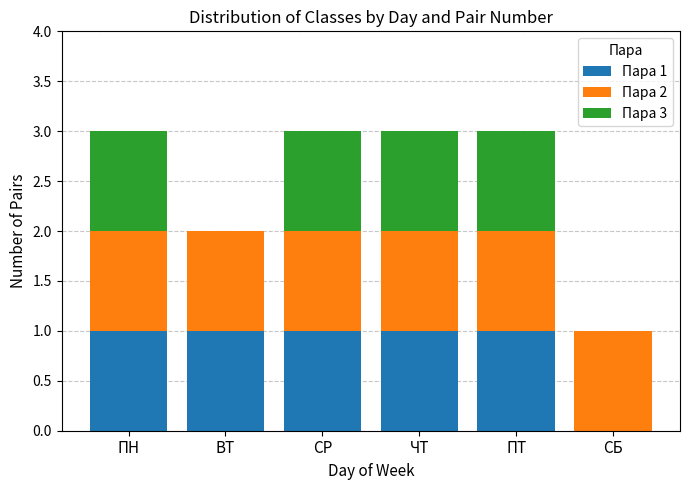

The Пара 1 series shows 1 at СР. True or false?

True